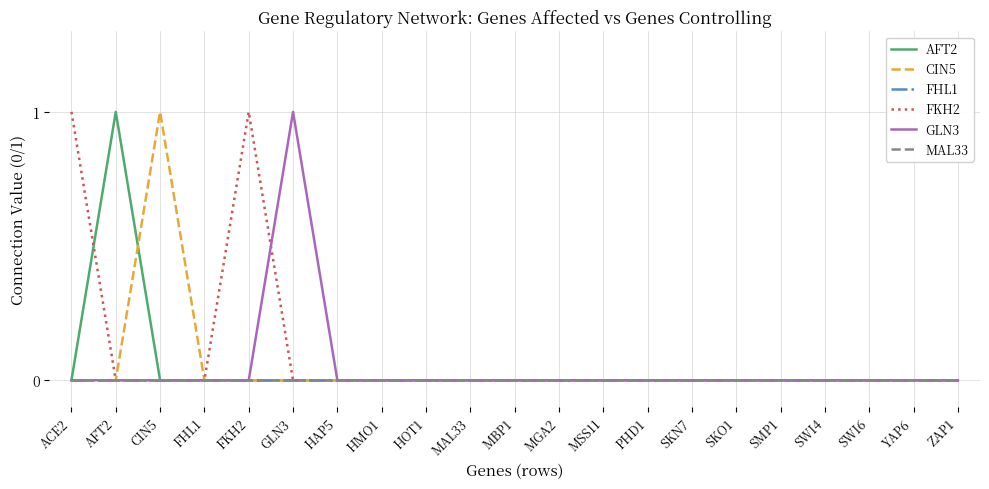

Reading left to right, transcribe all the data shown in this chart.

AFT2: 0	1	0	0	0	0	0	0	0	0	0	0	0	0	0	0	0	0	0	0	0
CIN5: 0	0	1	0	0	0	0	0	0	0	0	0	0	0	0	0	0	0	0	0	0
FHL1: 0	0	0	0	0	0	0	0	0	0	0	0	0	0	0	0	0	0	0	0	0
FKH2: 1	0	0	0	1	0	0	0	0	0	0	0	0	0	0	0	0	0	0	0	0
GLN3: 0	0	0	0	0	1	0	0	0	0	0	0	0	0	0	0	0	0	0	0	0
MAL33: 0	0	0	0	0	0	0	0	0	0	0	0	0	0	0	0	0	0	0	0	0